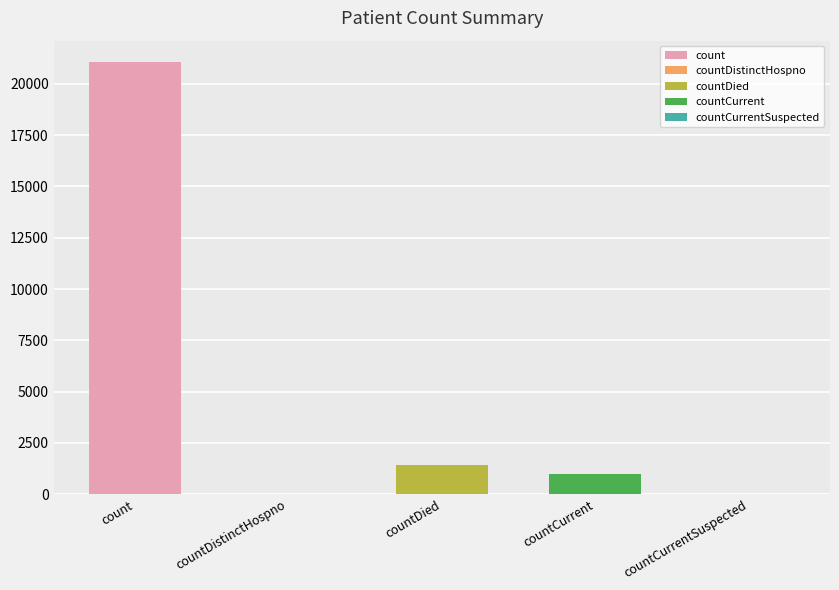

Are the bars horizontal?

No